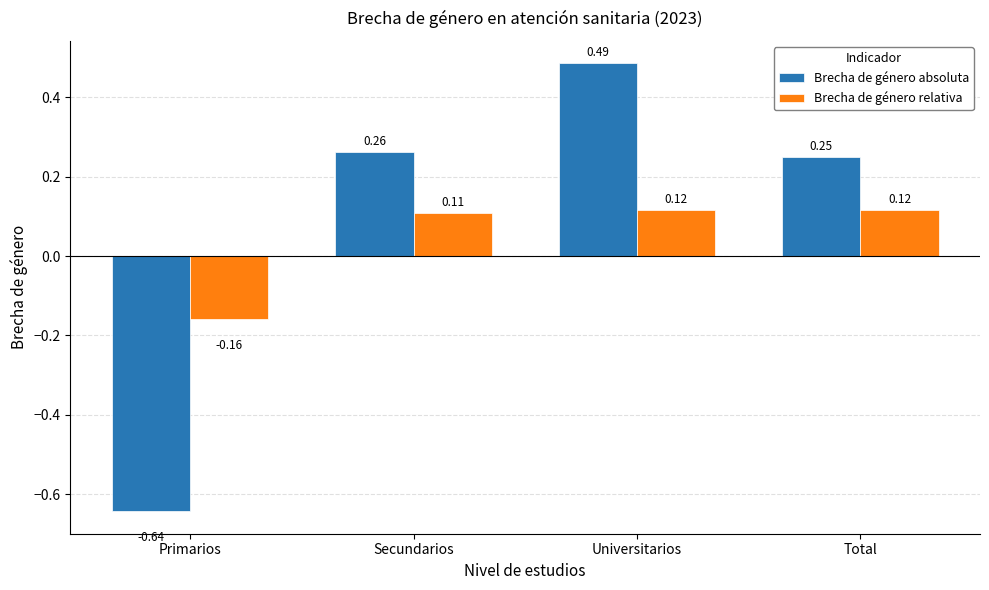

How many bars are there in each group?

2